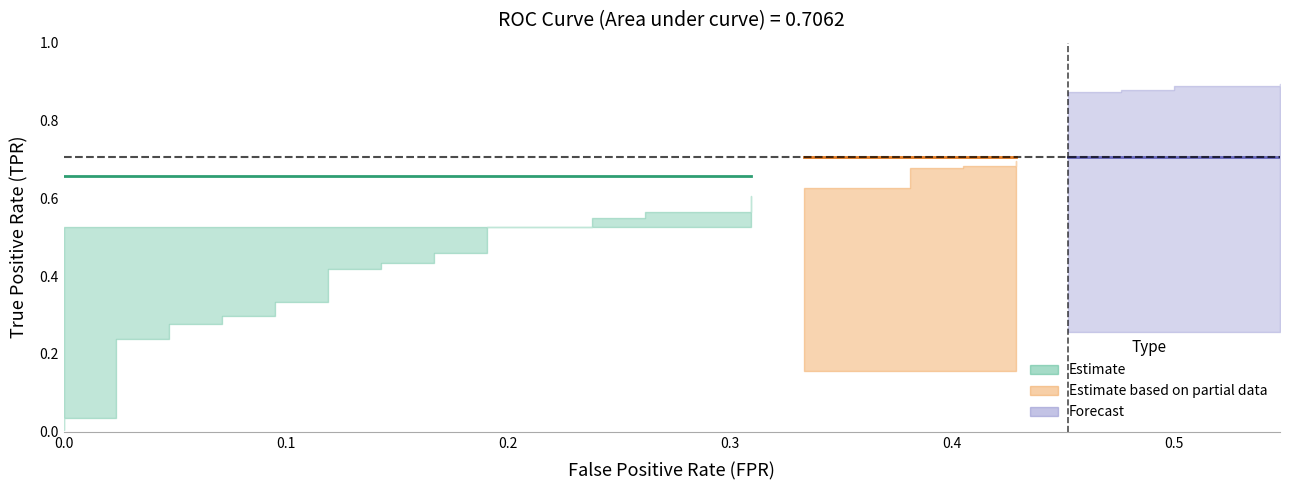

True or false: fpr has more than 2 points higher than both neighbors.

False